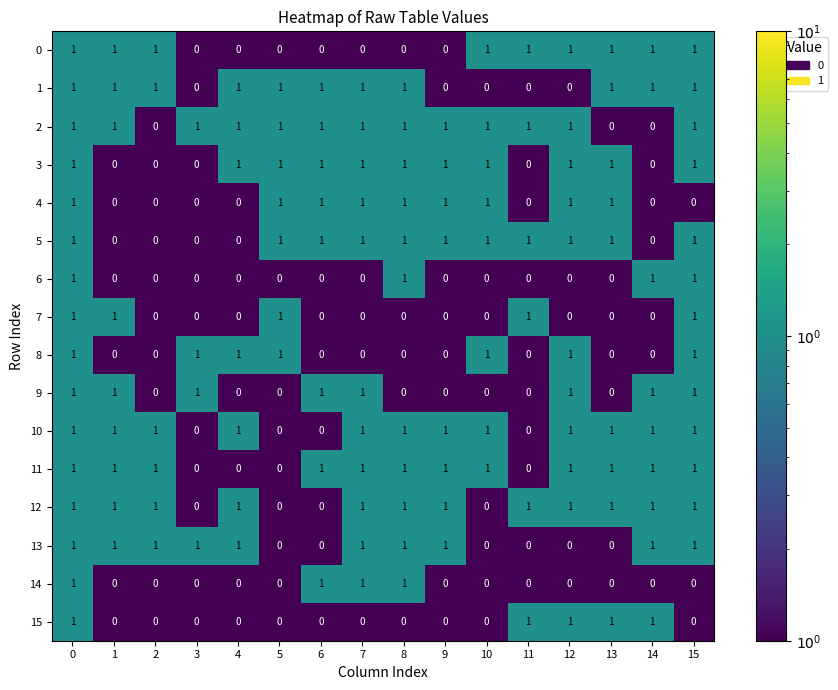

What is the sum of all 6 values?

4